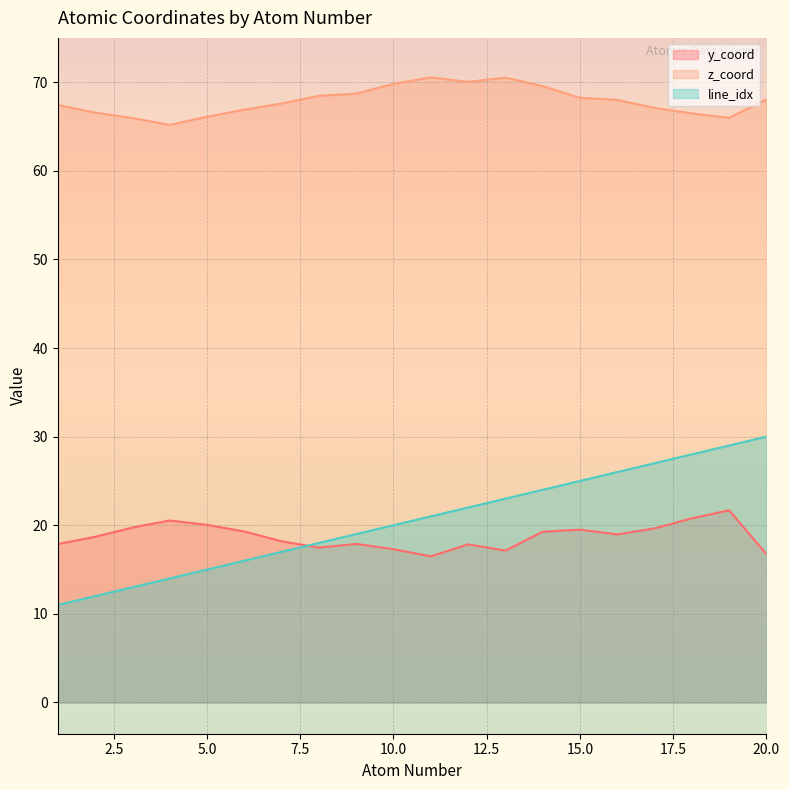

How many interior local valleys does the z_coord series have?

3